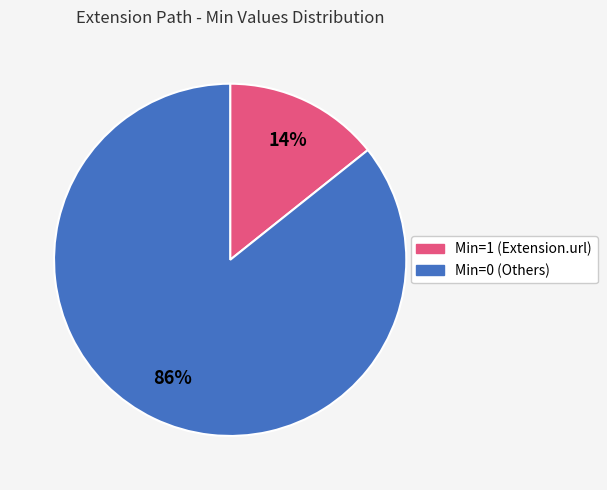

Does any single category account for the majority?

Yes